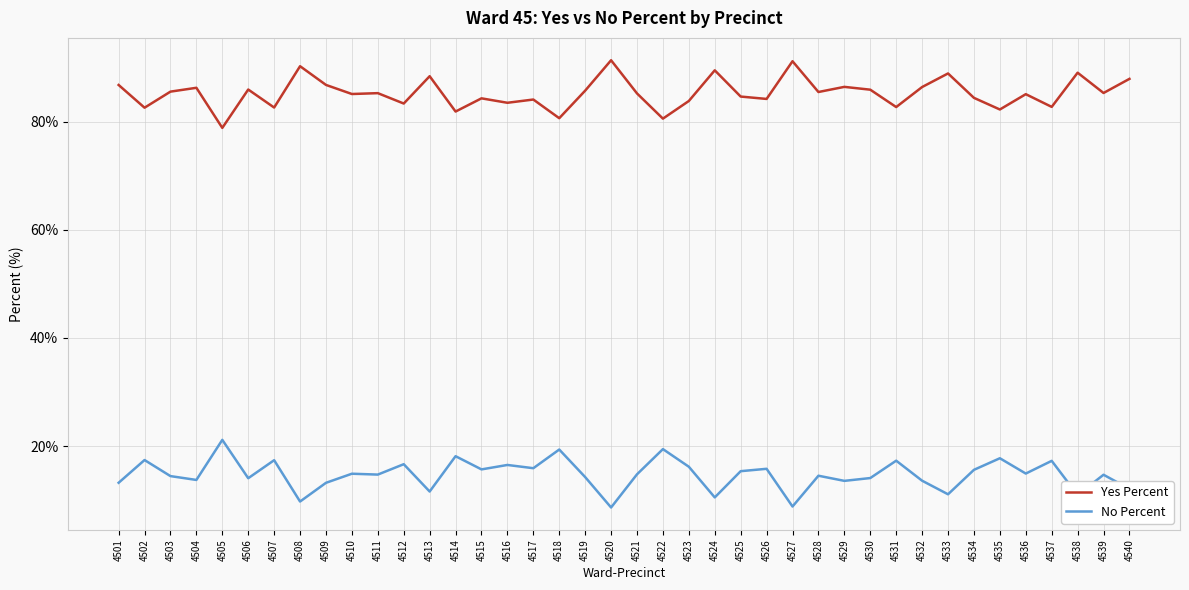

At 4514, list the series in order from smallest to largest.

No Percent, Yes Percent